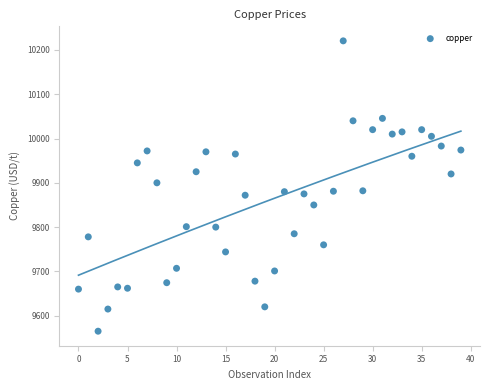

What is the range of Y values (max minus min)?

655.5